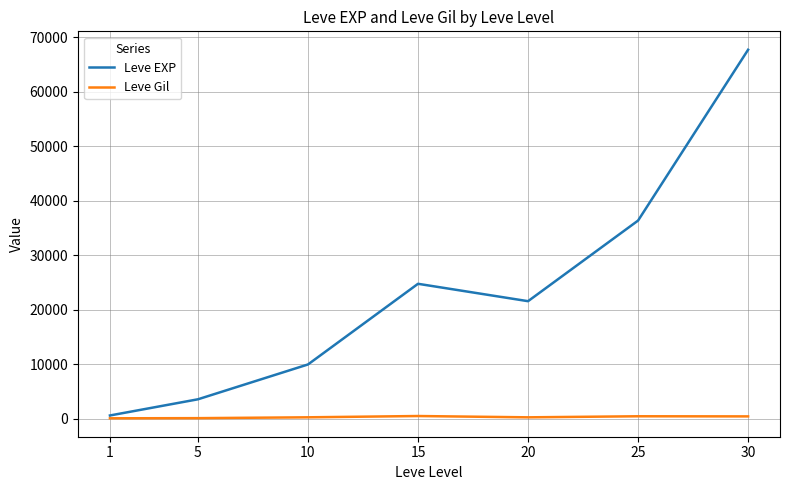

What is the difference between the Leve Gil values at 25 and 30?

22